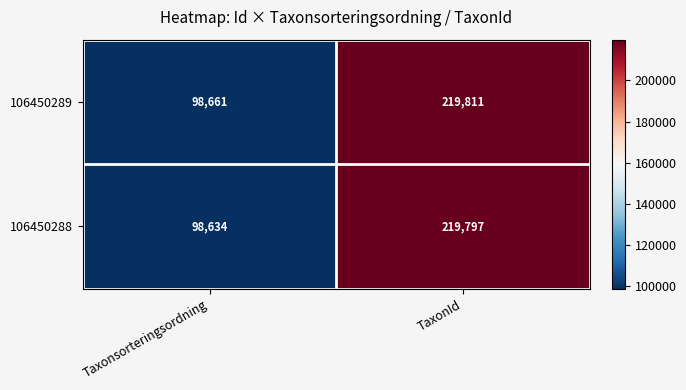

What is the sum of the 106450288 values at Taxonsorteringsordning and TaxonId?

318431